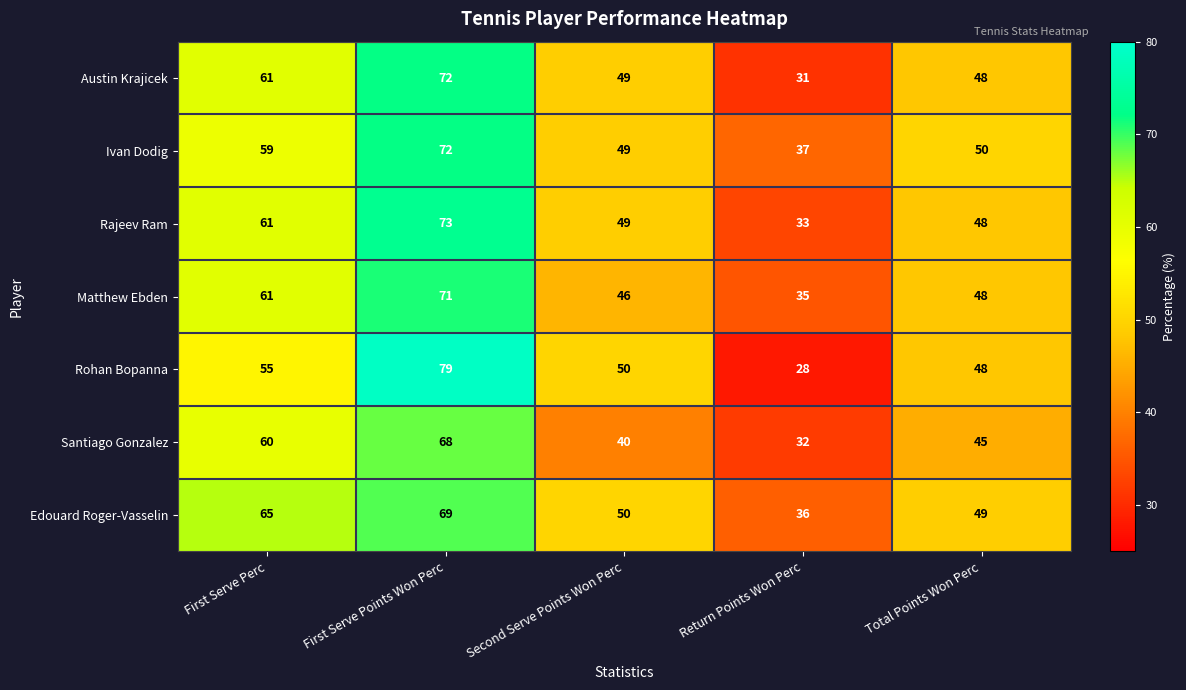

What is the difference between the Edouard Roger-Vasselin values at First Serve Points Won Perc and First Serve Perc?

4